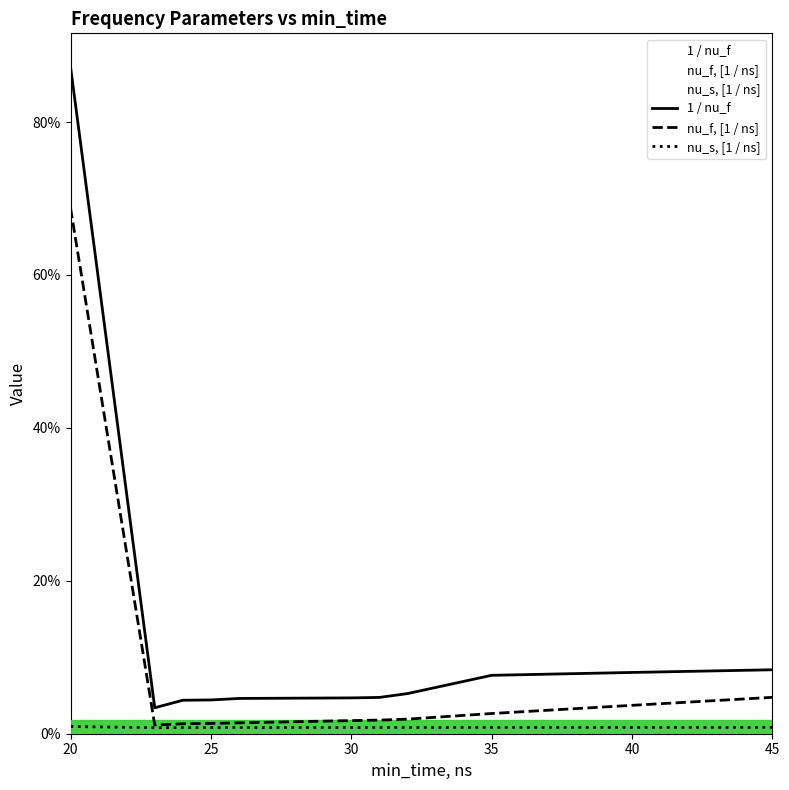

At how many categories does at least one series exceed 0?

11